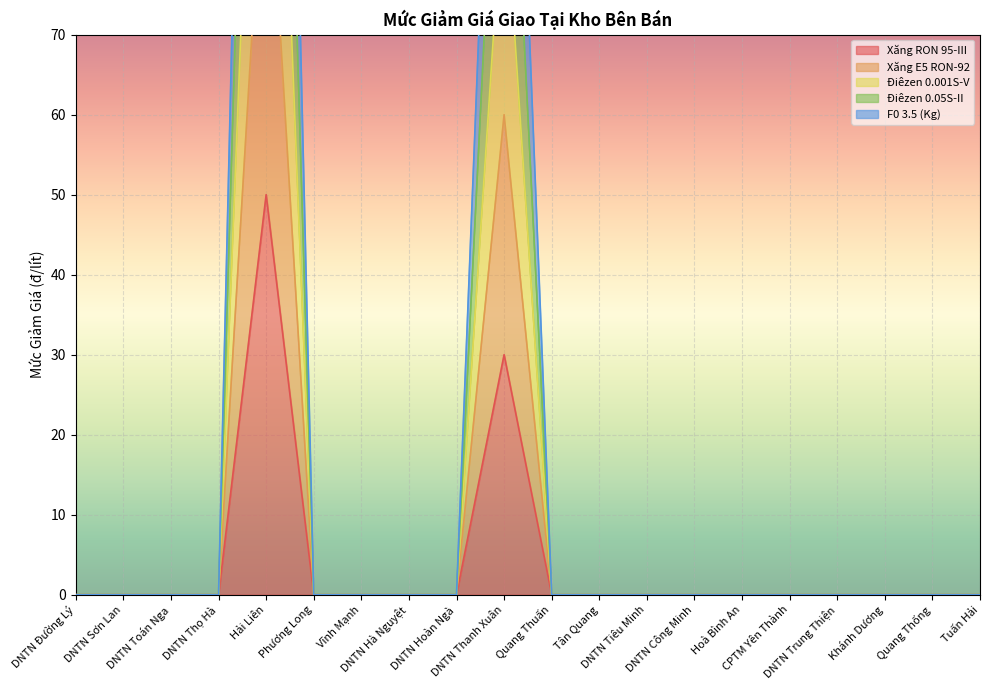

Which category has the highest value in the F0 3.5 (Kg) series?

Hải Liên